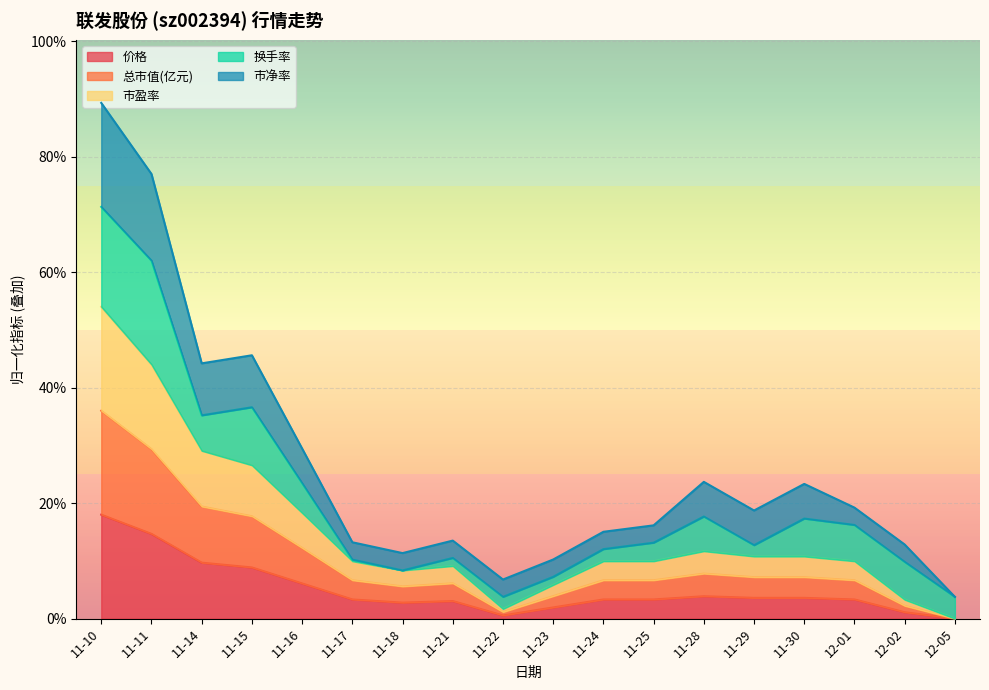

At which category does 价格 reach its first local peak?

11-21